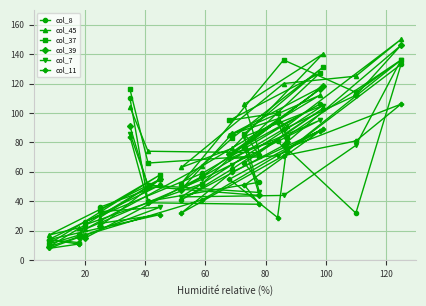

Which series has the widest spread of values?

col_39